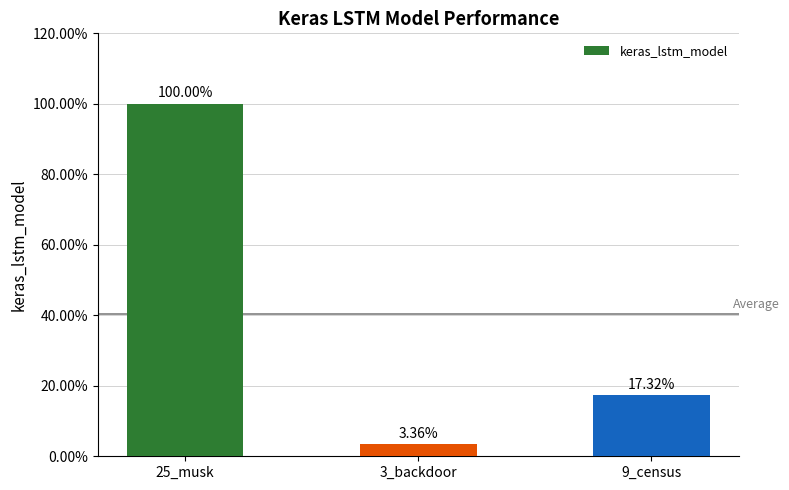

Does the chart contain any negative values?

No